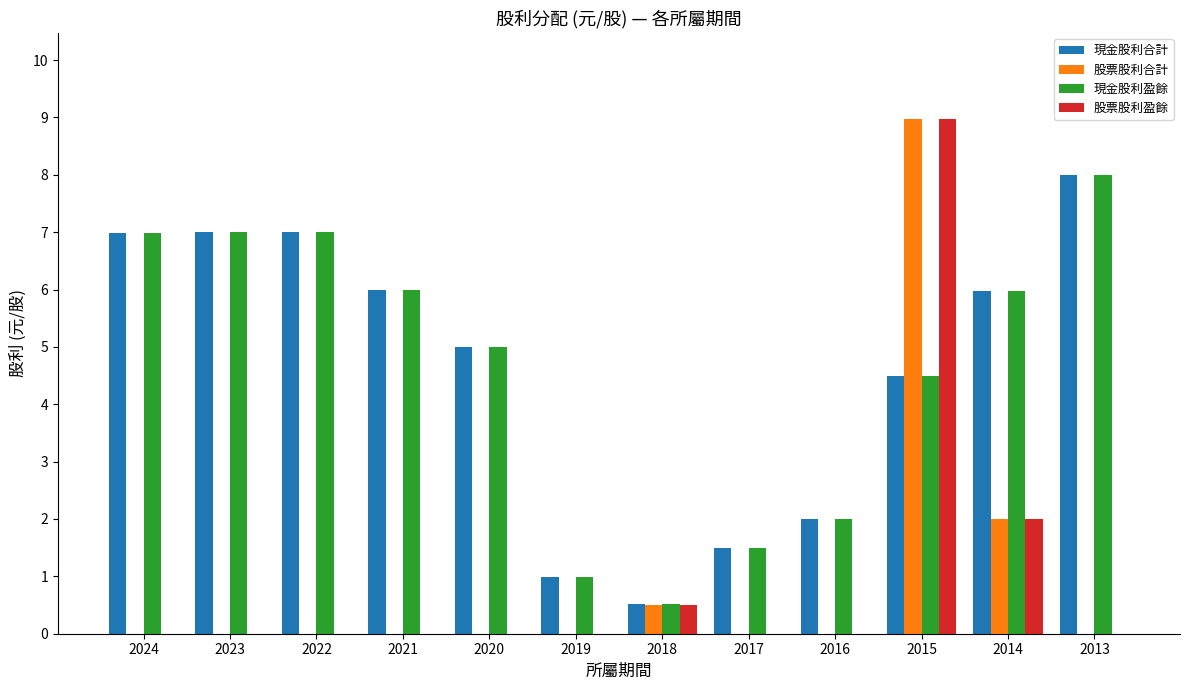

What is the maximum value for 現金股利盈餘?

8.0